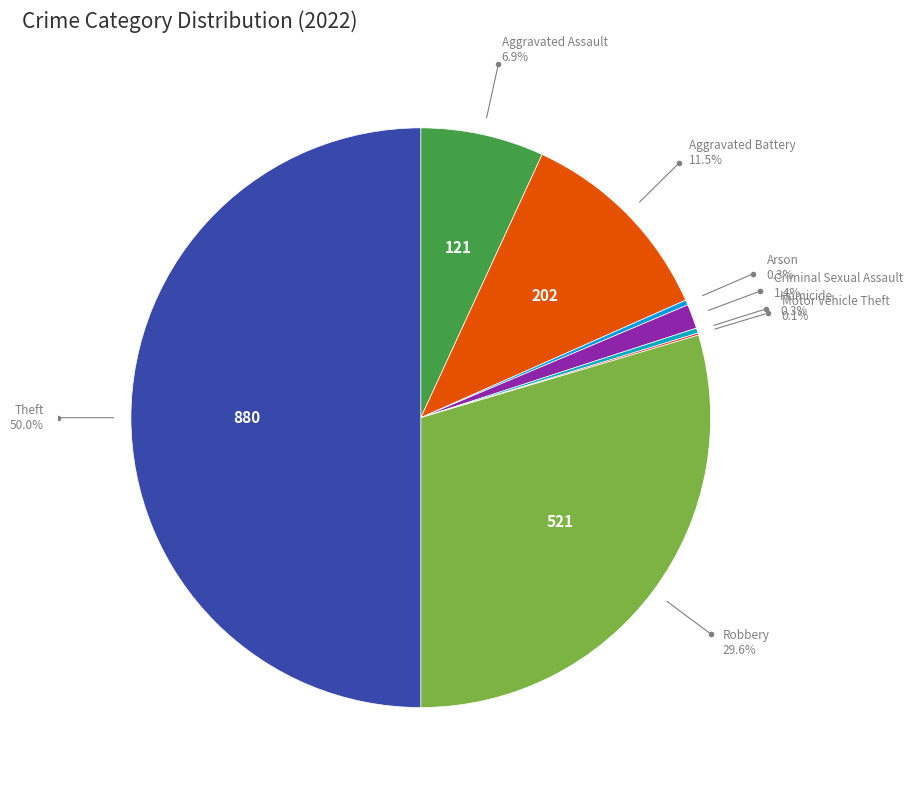

What percentage is NOT represented by Arson?

99.7%